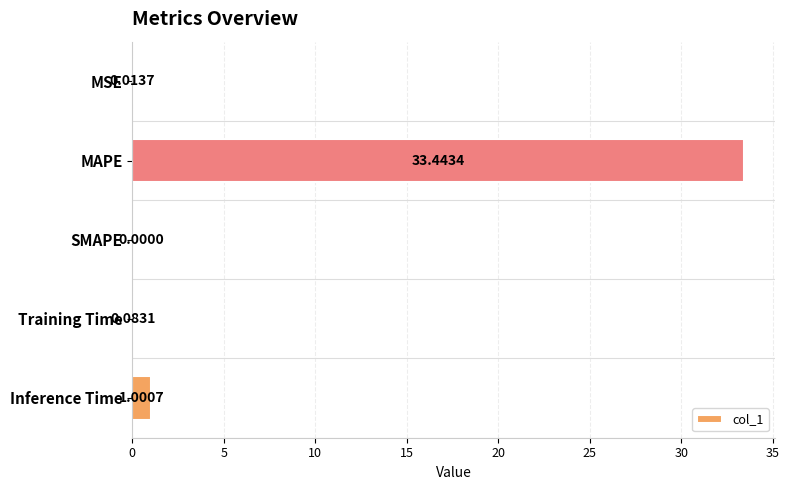

What is the sum of all values?

34.5